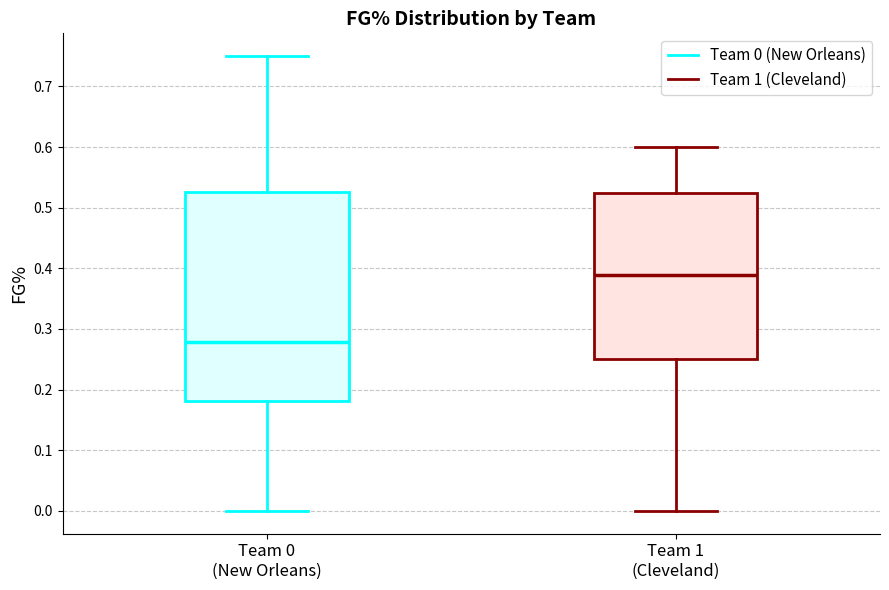

Which box has the lowest median line?

Team 0 (New Orleans)